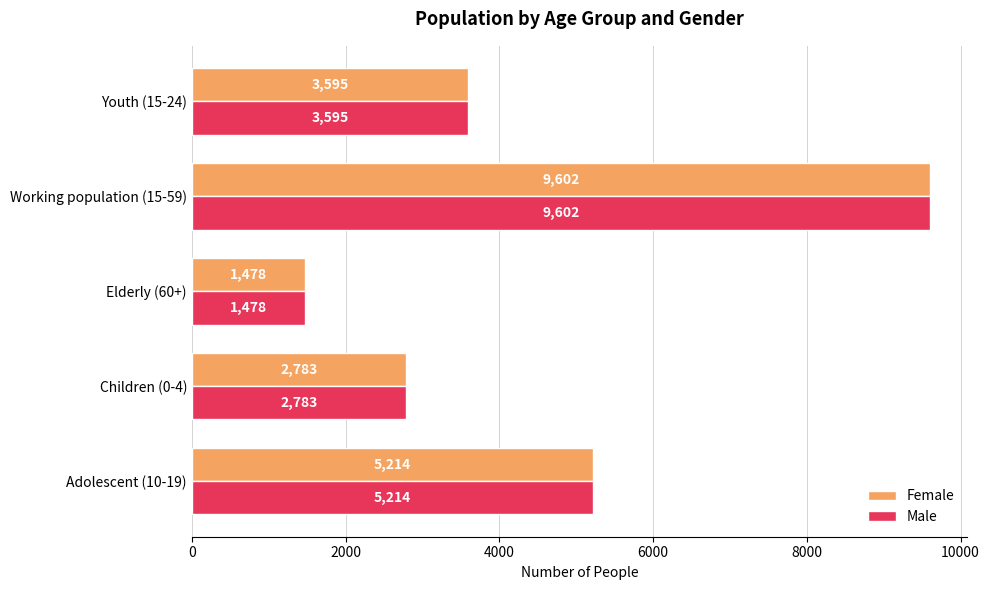

At which category does the chart reach its minimum across all series?

Elderly (60+)